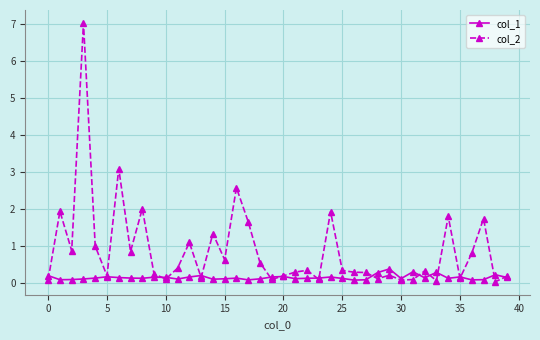

How many series are shown in this chart?

2